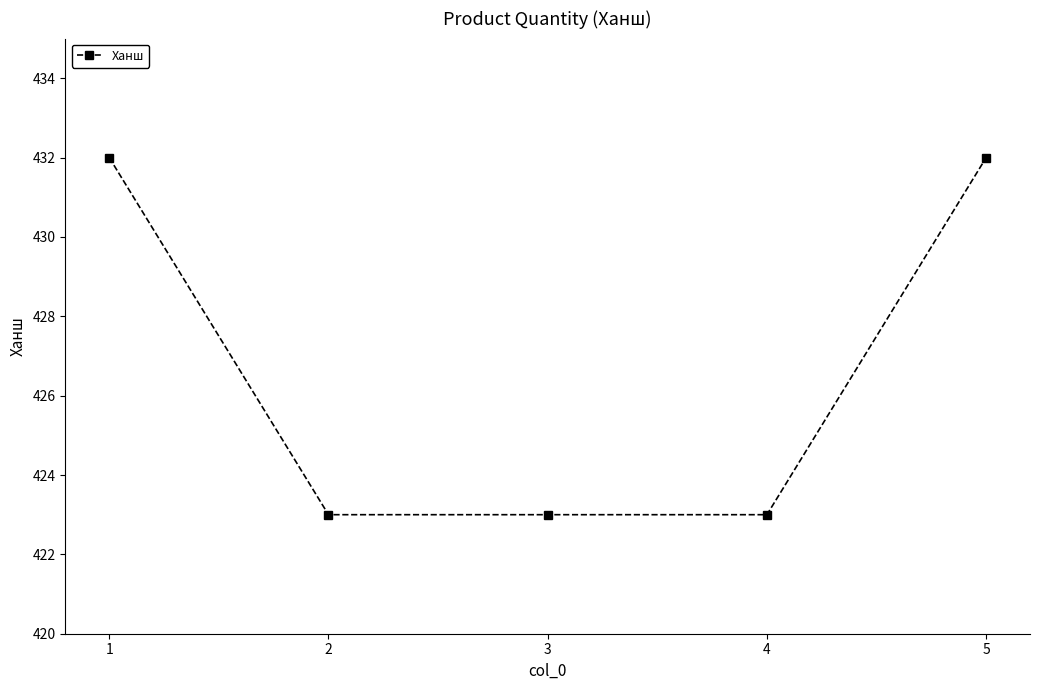

Reading left to right, list all the values displayed in this chart.

432	423	423	423	432